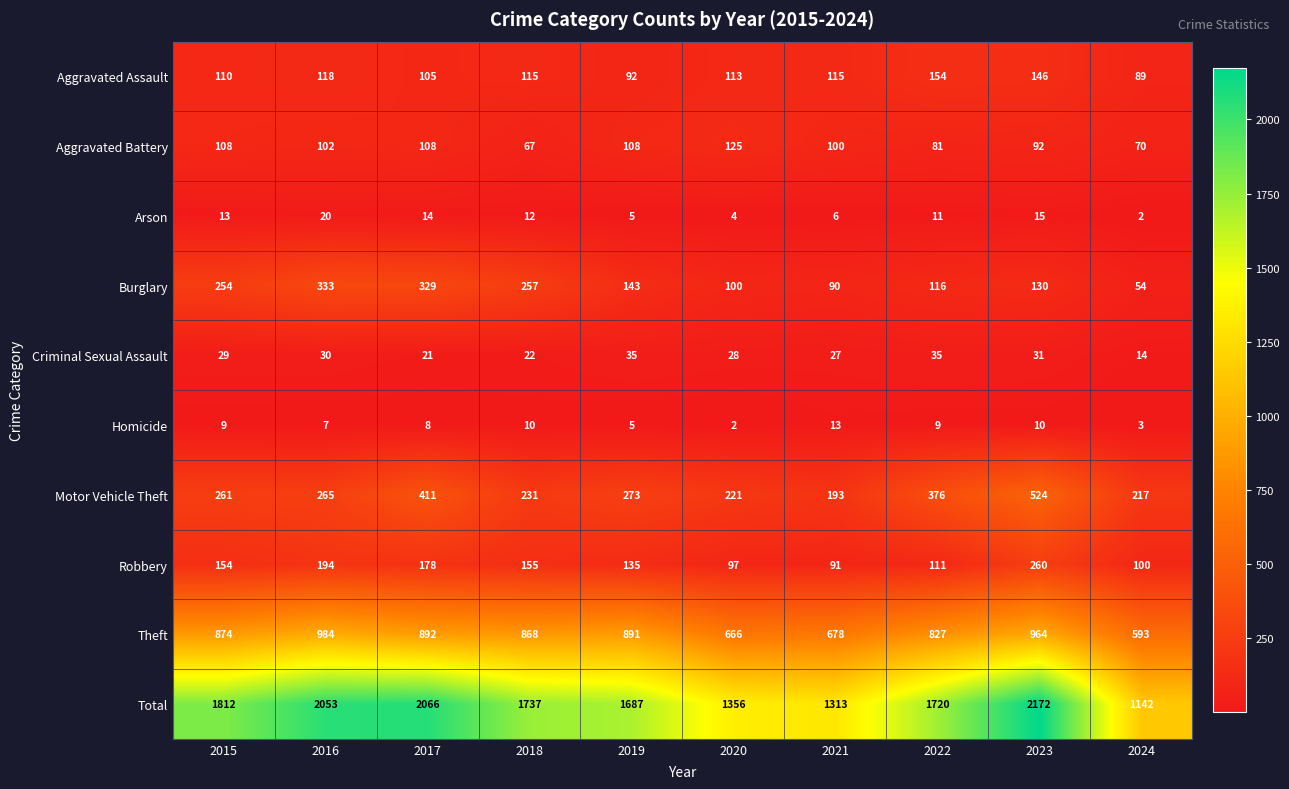

True or false: Robbery has a value of 97 at 2020.

True